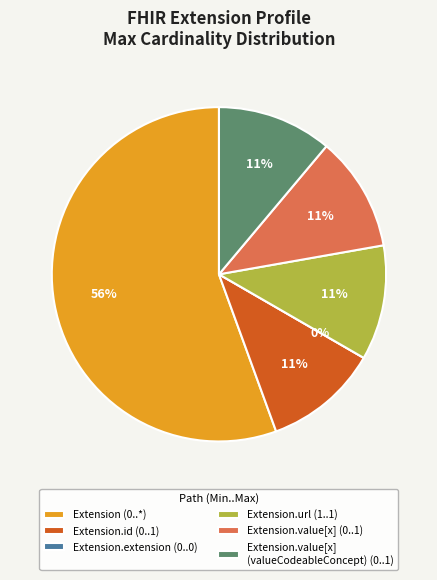

Between Extension.value[x] (valueCodeableConcept) and Extension.id, which is larger?

Extension.value[x] (valueCodeableConcept)